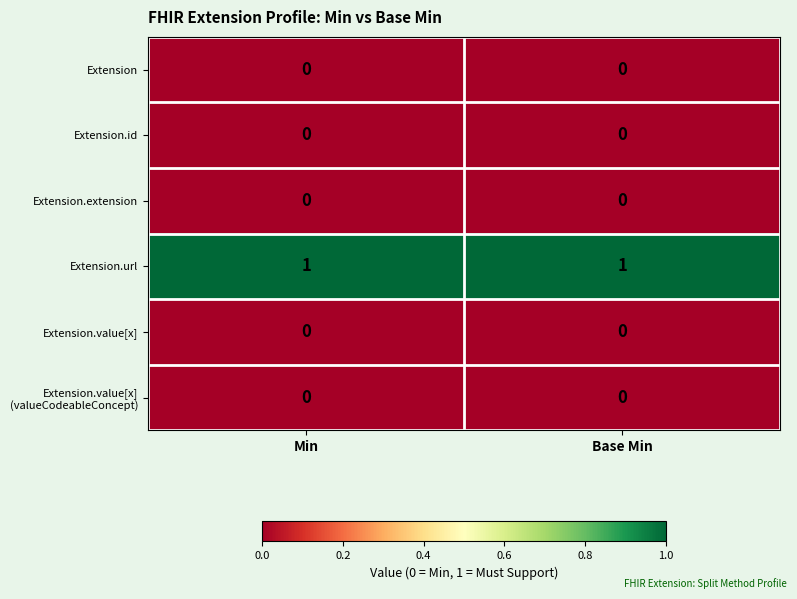

Which series has the largest total across all categories?

Extension.url